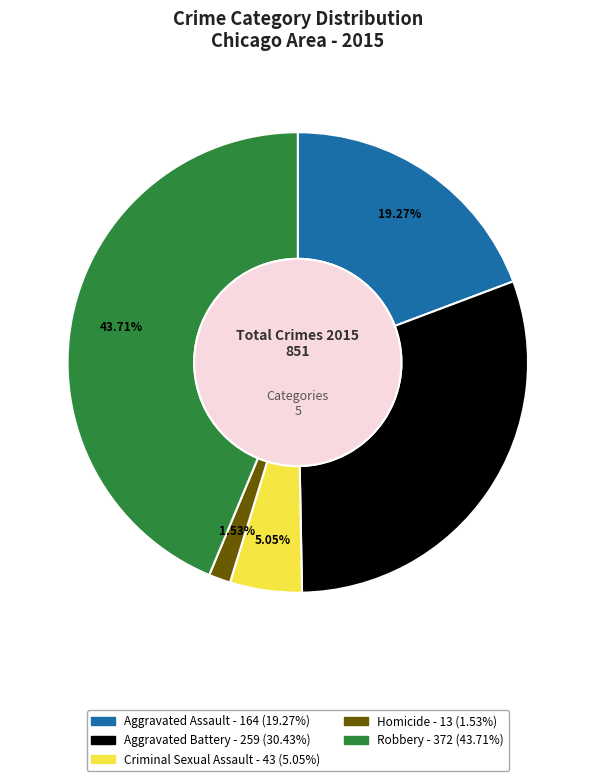

Count the number of slices in the pie.

5